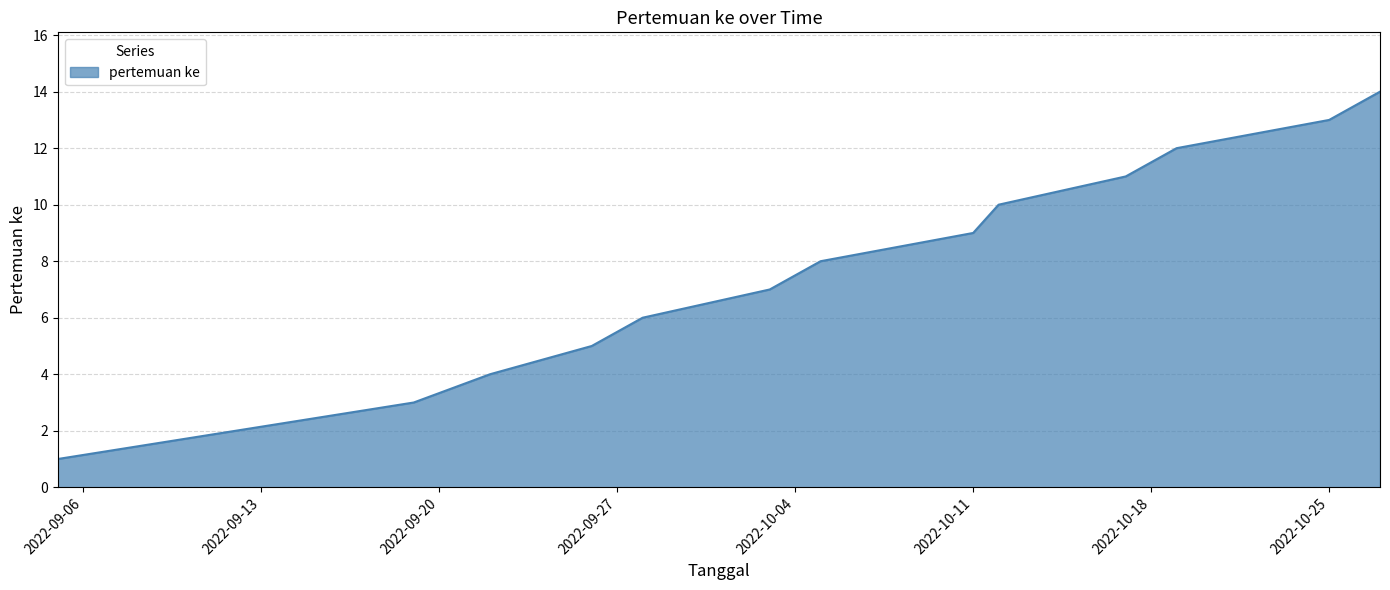

Does the chart display data point markers on the line(s)?

No